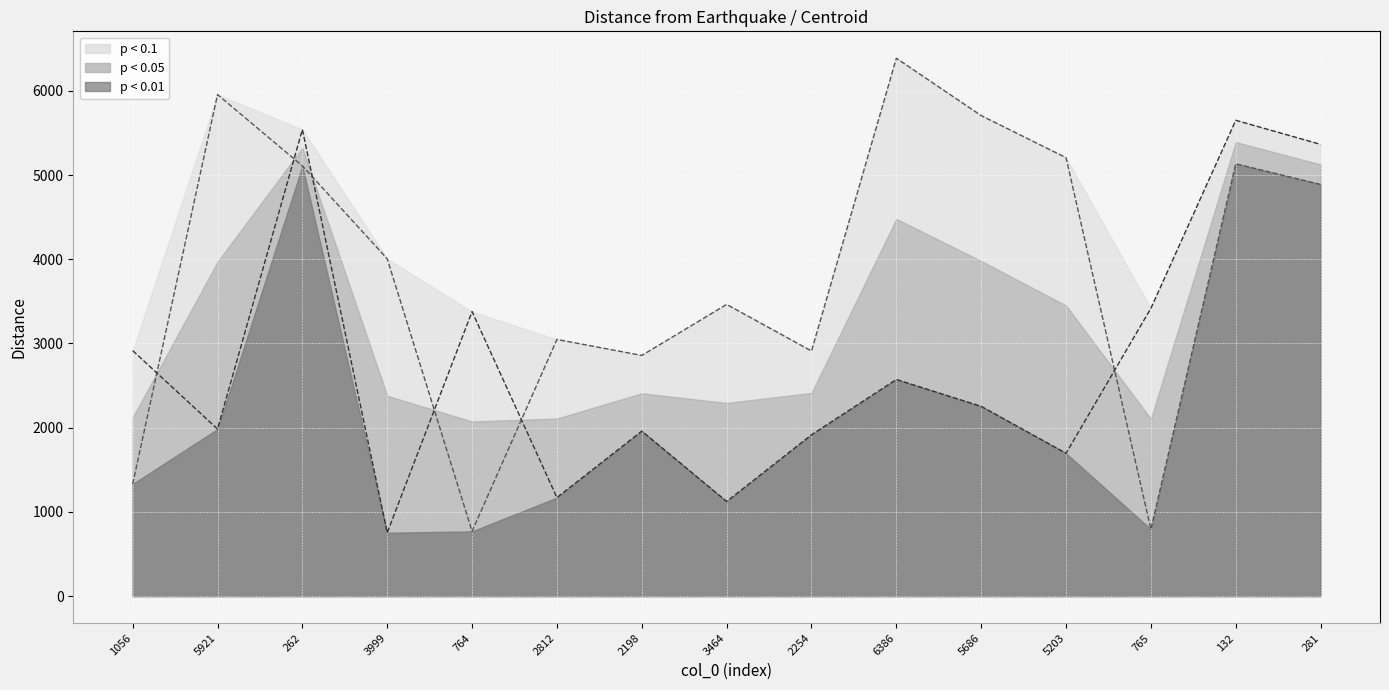

What is the spread (max minus min) of values at 3464?

2340.0